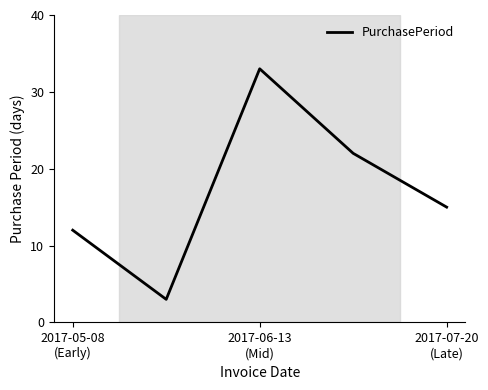

What is the average value?

17